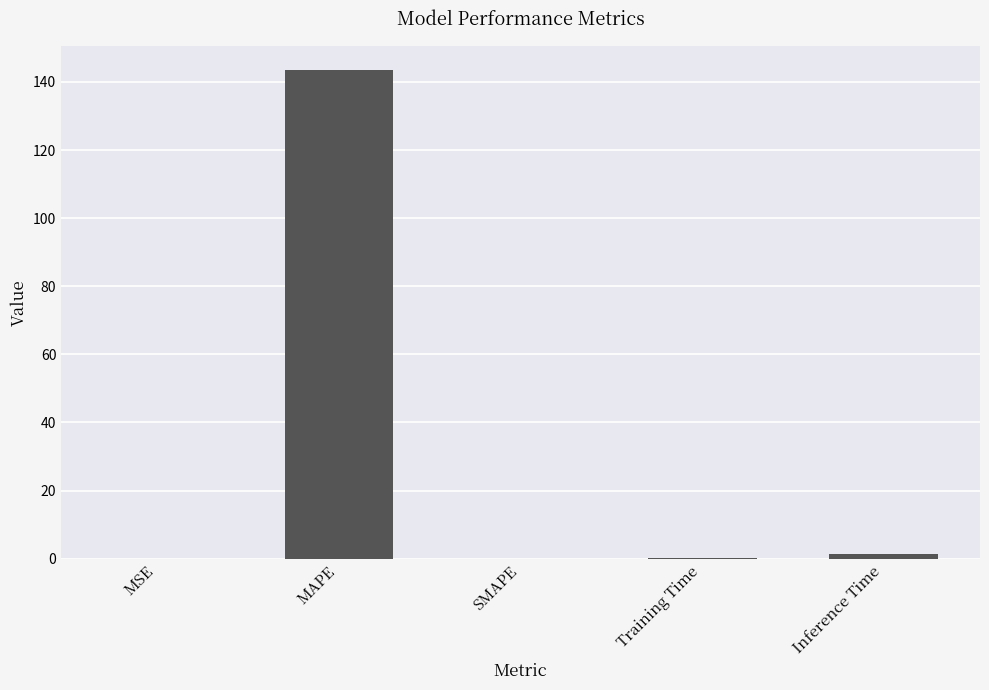

At which category does the chart reach its peak across all series?

MAPE